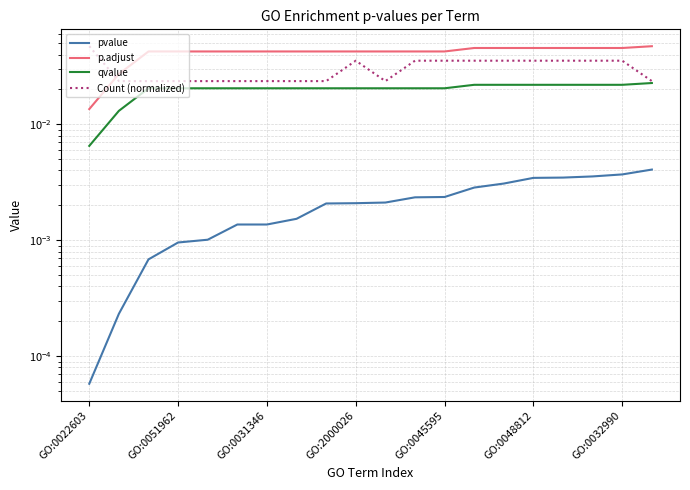

List the series in order of their overall mean, lowest first.

pvalue, qvalue, Count (normalized), p.adjust